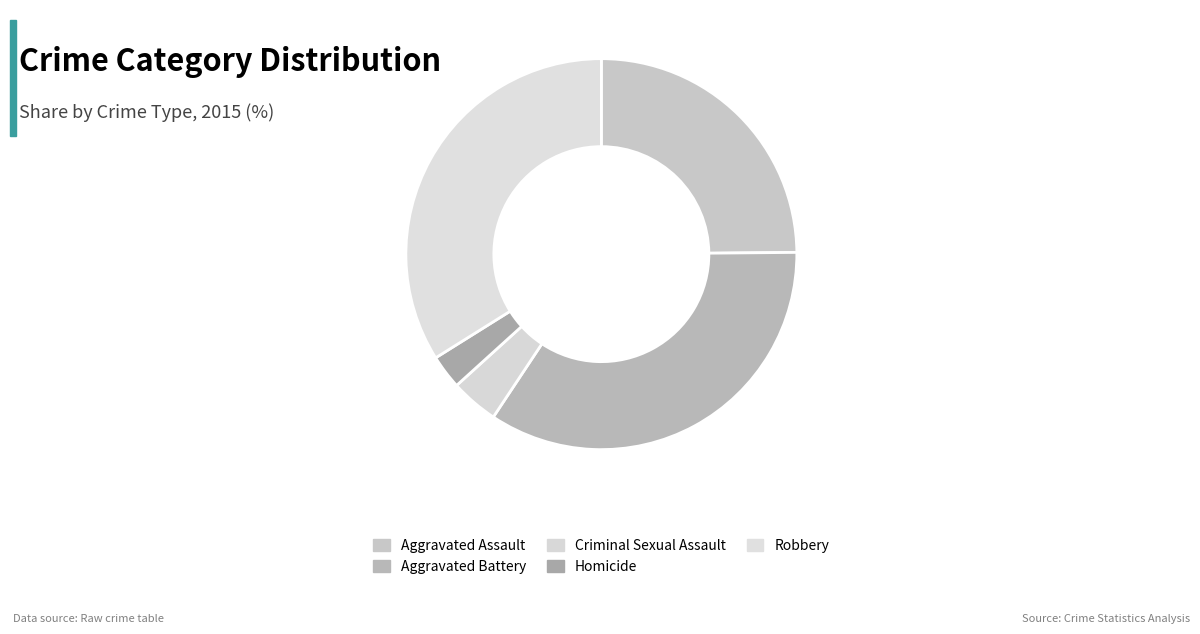

How many segments does this pie chart have?

5